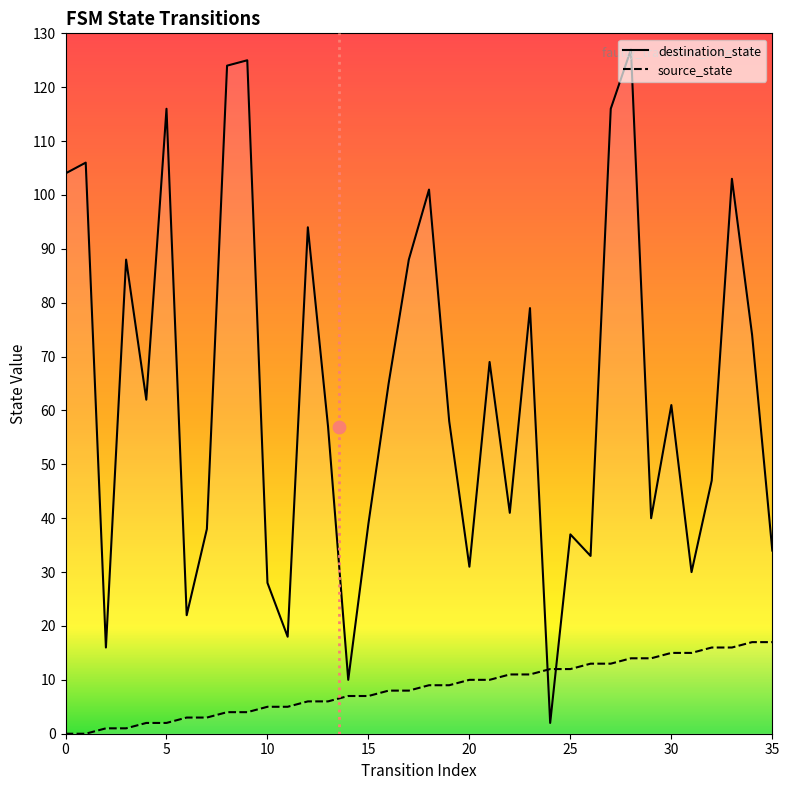

What are all the series names shown in the legend?

source_state, destination_state